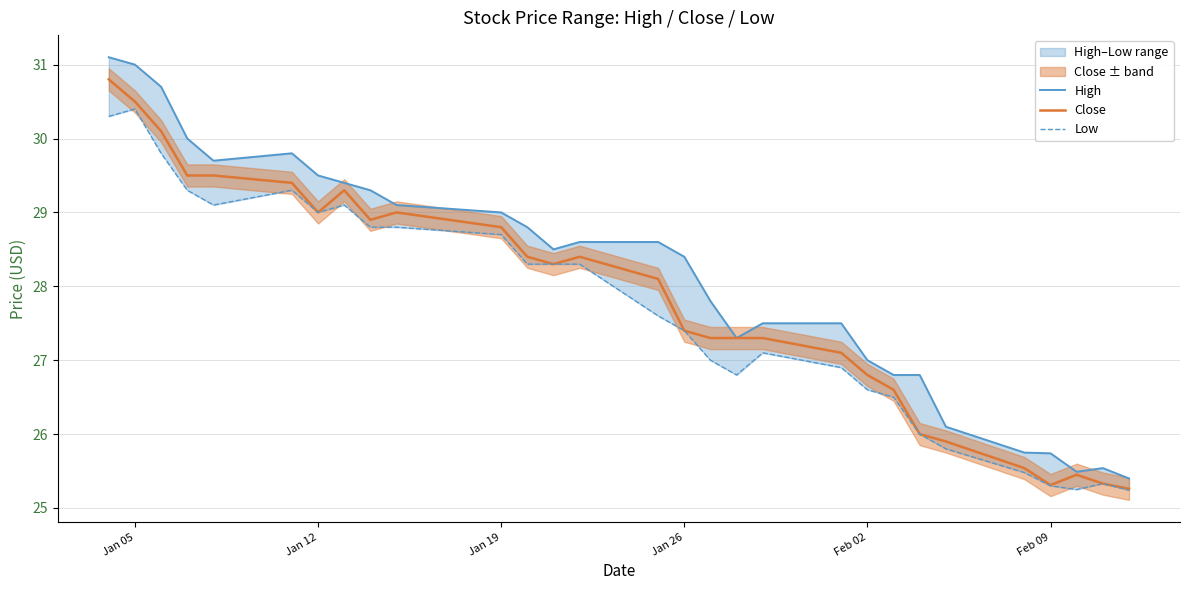

True or false: Close has a value of 19.5 at Jan 12.

False